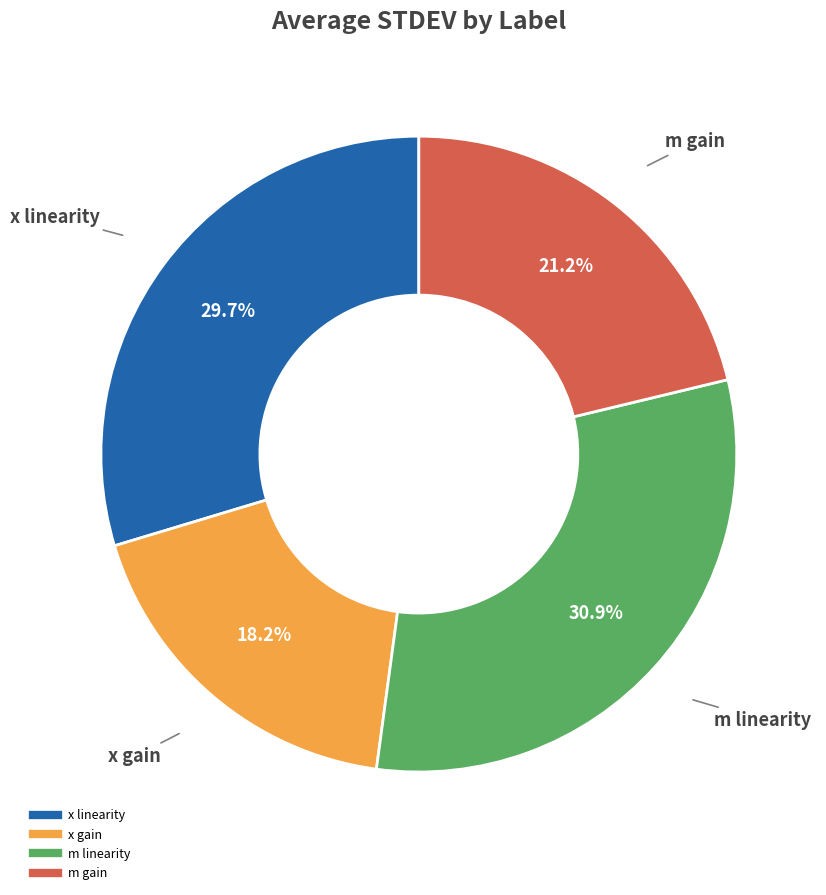

Between x linearity and m gain, which is larger?

x linearity